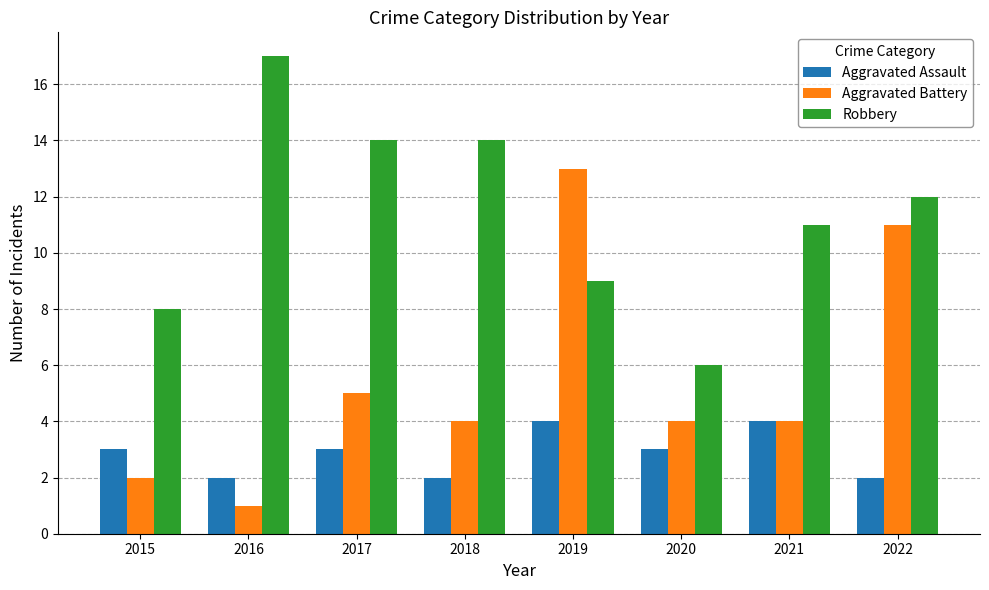

Count the number of data series in this chart.

3